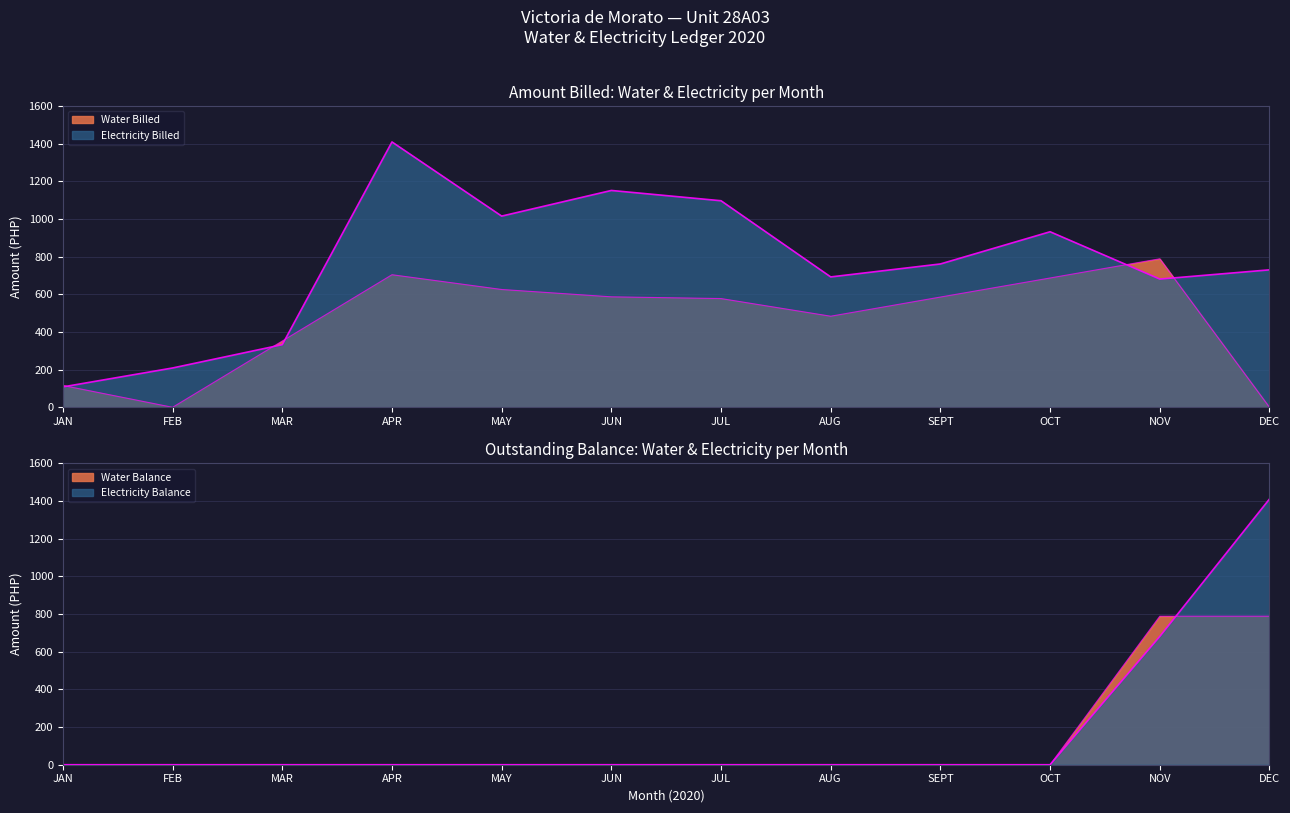

Rank the categories by Water Billed value from highest to lowest.

NOV, APR, OCT, MAY, JUN, SEPT, JUL, AUG, MAR, JAN, FEB, DEC